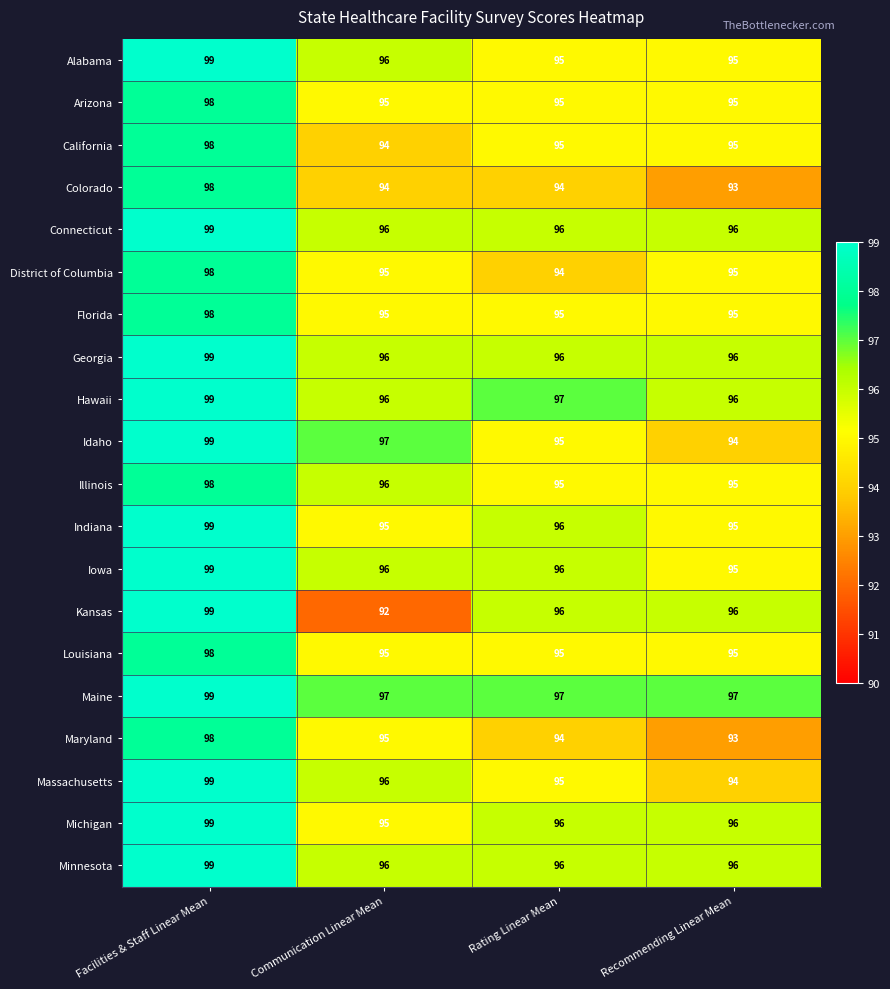

Is it true that Idaho equals 95 at Rating Linear Mean?

True